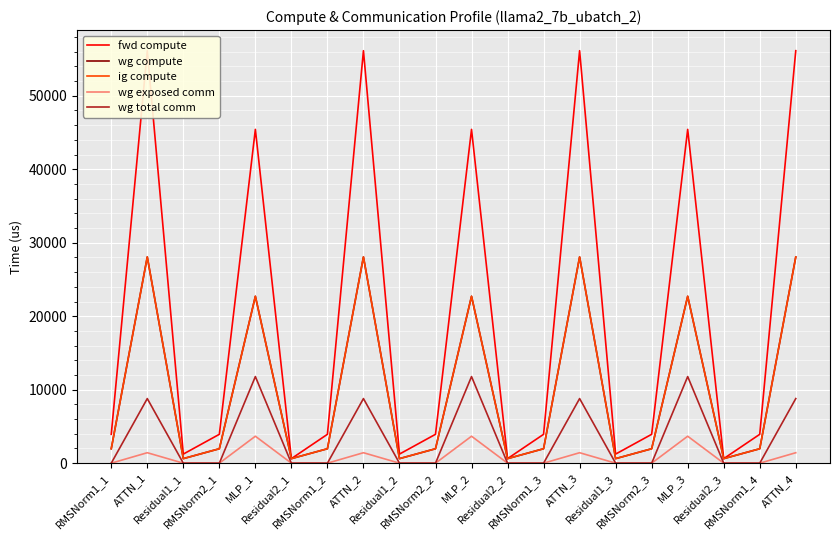

At which label is wg total comm closest to 5892?

ATTN_3